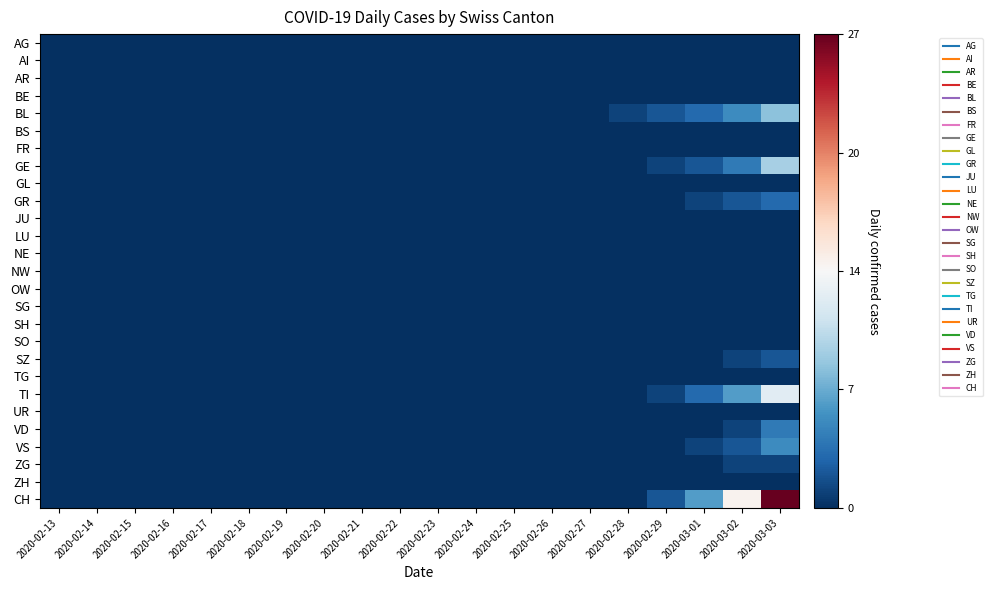

Reading left to right, extract all data points from this chart.

AG: 2020-02-13=-13.5	2020-02-14=-13.5	2020-02-15=-13.5	2020-02-16=-13.5	2020-02-17=-13.5	2020-02-18=-13.5	2020-02-19=-13.5	2020-02-20=-13.5	2020-02-21=-13.5	2020-02-22=-13.5	2020-02-23=-13.5	2020-02-24=-13.5	2020-02-25=-13.5	2020-02-26=-13.5	2020-02-27=-13.5	2020-02-28=-13.5	2020-02-29=-13.5	2020-03-01=-13.5	2020-03-02=-13.5	2020-03-03=-13.5
AI: 2020-02-13=-13.5	2020-02-14=-13.5	2020-02-15=-13.5	2020-02-16=-13.5	2020-02-17=-13.5	2020-02-18=-13.5	2020-02-19=-13.5	2020-02-20=-13.5	2020-02-21=-13.5	2020-02-22=-13.5	2020-02-23=-13.5	2020-02-24=-13.5	2020-02-25=-13.5	2020-02-26=-13.5	2020-02-27=-13.5	2020-02-28=-13.5	2020-02-29=-13.5	2020-03-01=-13.5	2020-03-02=-13.5	2020-03-03=-13.5
AR: 2020-02-13=-13.5	2020-02-14=-13.5	2020-02-15=-13.5	2020-02-16=-13.5	2020-02-17=-13.5	2020-02-18=-13.5	2020-02-19=-13.5	2020-02-20=-13.5	2020-02-21=-13.5	2020-02-22=-13.5	2020-02-23=-13.5	2020-02-24=-13.5	2020-02-25=-13.5	2020-02-26=-13.5	2020-02-27=-13.5	2020-02-28=-13.5	2020-02-29=-13.5	2020-03-01=-13.5	2020-03-02=-13.5	2020-03-03=-13.5
BE: 2020-02-13=-13.5	2020-02-14=-13.5	2020-02-15=-13.5	2020-02-16=-13.5	2020-02-17=-13.5	2020-02-18=-13.5	2020-02-19=-13.5	2020-02-20=-13.5	2020-02-21=-13.5	2020-02-22=-13.5	2020-02-23=-13.5	2020-02-24=-13.5	2020-02-25=-13.5	2020-02-26=-13.5	2020-02-27=-13.5	2020-02-28=-13.5	2020-02-29=-13.5	2020-03-01=-13.5	2020-03-02=-13.5	2020-03-03=-13.5
BL: 2020-02-13=-13.5	2020-02-14=-13.5	2020-02-15=-13.5	2020-02-16=-13.5	2020-02-17=-13.5	2020-02-18=-13.5	2020-02-19=-13.5	2020-02-20=-13.5	2020-02-21=-13.5	2020-02-22=-13.5	2020-02-23=-13.5	2020-02-24=-13.5	2020-02-25=-13.5	2020-02-26=-13.5	2020-02-27=-13.5	2020-02-28=-12.5	2020-02-29=-11.5	2020-03-01=-10.5	2020-03-02=-8.5	2020-03-03=-5.5
BS: 2020-02-13=-13.5	2020-02-14=-13.5	2020-02-15=-13.5	2020-02-16=-13.5	2020-02-17=-13.5	2020-02-18=-13.5	2020-02-19=-13.5	2020-02-20=-13.5	2020-02-21=-13.5	2020-02-22=-13.5	2020-02-23=-13.5	2020-02-24=-13.5	2020-02-25=-13.5	2020-02-26=-13.5	2020-02-27=-13.5	2020-02-28=-13.5	2020-02-29=-13.5	2020-03-01=-13.5	2020-03-02=-13.5	2020-03-03=-13.5
FR: 2020-02-13=-13.5	2020-02-14=-13.5	2020-02-15=-13.5	2020-02-16=-13.5	2020-02-17=-13.5	2020-02-18=-13.5	2020-02-19=-13.5	2020-02-20=-13.5	2020-02-21=-13.5	2020-02-22=-13.5	2020-02-23=-13.5	2020-02-24=-13.5	2020-02-25=-13.5	2020-02-26=-13.5	2020-02-27=-13.5	2020-02-28=-13.5	2020-02-29=-13.5	2020-03-01=-13.5	2020-03-02=-13.5	2020-03-03=-13.5
GE: 2020-02-13=-13.5	2020-02-14=-13.5	2020-02-15=-13.5	2020-02-16=-13.5	2020-02-17=-13.5	2020-02-18=-13.5	2020-02-19=-13.5	2020-02-20=-13.5	2020-02-21=-13.5	2020-02-22=-13.5	2020-02-23=-13.5	2020-02-24=-13.5	2020-02-25=-13.5	2020-02-26=-13.5	2020-02-27=-13.5	2020-02-28=-13.5	2020-02-29=-12.5	2020-03-01=-11.5	2020-03-02=-9.5	2020-03-03=-4.5
GL: 2020-02-13=-13.5	2020-02-14=-13.5	2020-02-15=-13.5	2020-02-16=-13.5	2020-02-17=-13.5	2020-02-18=-13.5	2020-02-19=-13.5	2020-02-20=-13.5	2020-02-21=-13.5	2020-02-22=-13.5	2020-02-23=-13.5	2020-02-24=-13.5	2020-02-25=-13.5	2020-02-26=-13.5	2020-02-27=-13.5	2020-02-28=-13.5	2020-02-29=-13.5	2020-03-01=-13.5	2020-03-02=-13.5	2020-03-03=-13.5
GR: 2020-02-13=-13.5	2020-02-14=-13.5	2020-02-15=-13.5	2020-02-16=-13.5	2020-02-17=-13.5	2020-02-18=-13.5	2020-02-19=-13.5	2020-02-20=-13.5	2020-02-21=-13.5	2020-02-22=-13.5	2020-02-23=-13.5	2020-02-24=-13.5	2020-02-25=-13.5	2020-02-26=-13.5	2020-02-27=-13.5	2020-02-28=-13.5	2020-02-29=-13.5	2020-03-01=-12.5	2020-03-02=-11.5	2020-03-03=-10.5
JU: 2020-02-13=-13.5	2020-02-14=-13.5	2020-02-15=-13.5	2020-02-16=-13.5	2020-02-17=-13.5	2020-02-18=-13.5	2020-02-19=-13.5	2020-02-20=-13.5	2020-02-21=-13.5	2020-02-22=-13.5	2020-02-23=-13.5	2020-02-24=-13.5	2020-02-25=-13.5	2020-02-26=-13.5	2020-02-27=-13.5	2020-02-28=-13.5	2020-02-29=-13.5	2020-03-01=-13.5	2020-03-02=-13.5	2020-03-03=-13.5
LU: 2020-02-13=-13.5	2020-02-14=-13.5	2020-02-15=-13.5	2020-02-16=-13.5	2020-02-17=-13.5	2020-02-18=-13.5	2020-02-19=-13.5	2020-02-20=-13.5	2020-02-21=-13.5	2020-02-22=-13.5	2020-02-23=-13.5	2020-02-24=-13.5	2020-02-25=-13.5	2020-02-26=-13.5	2020-02-27=-13.5	2020-02-28=-13.5	2020-02-29=-13.5	2020-03-01=-13.5	2020-03-02=-13.5	2020-03-03=-13.5
NE: 2020-02-13=-13.5	2020-02-14=-13.5	2020-02-15=-13.5	2020-02-16=-13.5	2020-02-17=-13.5	2020-02-18=-13.5	2020-02-19=-13.5	2020-02-20=-13.5	2020-02-21=-13.5	2020-02-22=-13.5	2020-02-23=-13.5	2020-02-24=-13.5	2020-02-25=-13.5	2020-02-26=-13.5	2020-02-27=-13.5	2020-02-28=-13.5	2020-02-29=-13.5	2020-03-01=-13.5	2020-03-02=-13.5	2020-03-03=-13.5
NW: 2020-02-13=-13.5	2020-02-14=-13.5	2020-02-15=-13.5	2020-02-16=-13.5	2020-02-17=-13.5	2020-02-18=-13.5	2020-02-19=-13.5	2020-02-20=-13.5	2020-02-21=-13.5	2020-02-22=-13.5	2020-02-23=-13.5	2020-02-24=-13.5	2020-02-25=-13.5	2020-02-26=-13.5	2020-02-27=-13.5	2020-02-28=-13.5	2020-02-29=-13.5	2020-03-01=-13.5	2020-03-02=-13.5	2020-03-03=-13.5
OW: 2020-02-13=-13.5	2020-02-14=-13.5	2020-02-15=-13.5	2020-02-16=-13.5	2020-02-17=-13.5	2020-02-18=-13.5	2020-02-19=-13.5	2020-02-20=-13.5	2020-02-21=-13.5	2020-02-22=-13.5	2020-02-23=-13.5	2020-02-24=-13.5	2020-02-25=-13.5	2020-02-26=-13.5	2020-02-27=-13.5	2020-02-28=-13.5	2020-02-29=-13.5	2020-03-01=-13.5	2020-03-02=-13.5	2020-03-03=-13.5
SG: 2020-02-13=-13.5	2020-02-14=-13.5	2020-02-15=-13.5	2020-02-16=-13.5	2020-02-17=-13.5	2020-02-18=-13.5	2020-02-19=-13.5	2020-02-20=-13.5	2020-02-21=-13.5	2020-02-22=-13.5	2020-02-23=-13.5	2020-02-24=-13.5	2020-02-25=-13.5	2020-02-26=-13.5	2020-02-27=-13.5	2020-02-28=-13.5	2020-02-29=-13.5	2020-03-01=-13.5	2020-03-02=-13.5	2020-03-03=-13.5
SH: 2020-02-13=-13.5	2020-02-14=-13.5	2020-02-15=-13.5	2020-02-16=-13.5	2020-02-17=-13.5	2020-02-18=-13.5	2020-02-19=-13.5	2020-02-20=-13.5	2020-02-21=-13.5	2020-02-22=-13.5	2020-02-23=-13.5	2020-02-24=-13.5	2020-02-25=-13.5	2020-02-26=-13.5	2020-02-27=-13.5	2020-02-28=-13.5	2020-02-29=-13.5	2020-03-01=-13.5	2020-03-02=-13.5	2020-03-03=-13.5
SO: 2020-02-13=-13.5	2020-02-14=-13.5	2020-02-15=-13.5	2020-02-16=-13.5	2020-02-17=-13.5	2020-02-18=-13.5	2020-02-19=-13.5	2020-02-20=-13.5	2020-02-21=-13.5	2020-02-22=-13.5	2020-02-23=-13.5	2020-02-24=-13.5	2020-02-25=-13.5	2020-02-26=-13.5	2020-02-27=-13.5	2020-02-28=-13.5	2020-02-29=-13.5	2020-03-01=-13.5	2020-03-02=-13.5	2020-03-03=-13.5
SZ: 2020-02-13=-13.5	2020-02-14=-13.5	2020-02-15=-13.5	2020-02-16=-13.5	2020-02-17=-13.5	2020-02-18=-13.5	2020-02-19=-13.5	2020-02-20=-13.5	2020-02-21=-13.5	2020-02-22=-13.5	2020-02-23=-13.5	2020-02-24=-13.5	2020-02-25=-13.5	2020-02-26=-13.5	2020-02-27=-13.5	2020-02-28=-13.5	2020-02-29=-13.5	2020-03-01=-13.5	2020-03-02=-12.5	2020-03-03=-11.5
TG: 2020-02-13=-13.5	2020-02-14=-13.5	2020-02-15=-13.5	2020-02-16=-13.5	2020-02-17=-13.5	2020-02-18=-13.5	2020-02-19=-13.5	2020-02-20=-13.5	2020-02-21=-13.5	2020-02-22=-13.5	2020-02-23=-13.5	2020-02-24=-13.5	2020-02-25=-13.5	2020-02-26=-13.5	2020-02-27=-13.5	2020-02-28=-13.5	2020-02-29=-13.5	2020-03-01=-13.5	2020-03-02=-13.5	2020-03-03=-13.5
TI: 2020-02-13=-13.5	2020-02-14=-13.5	2020-02-15=-13.5	2020-02-16=-13.5	2020-02-17=-13.5	2020-02-18=-13.5	2020-02-19=-13.5	2020-02-20=-13.5	2020-02-21=-13.5	2020-02-22=-13.5	2020-02-23=-13.5	2020-02-24=-13.5	2020-02-25=-13.5	2020-02-26=-13.5	2020-02-27=-13.5	2020-02-28=-13.5	2020-02-29=-12.5	2020-03-01=-10.5	2020-03-02=-7.5	2020-03-03=-1.5
UR: 2020-02-13=-13.5	2020-02-14=-13.5	2020-02-15=-13.5	2020-02-16=-13.5	2020-02-17=-13.5	2020-02-18=-13.5	2020-02-19=-13.5	2020-02-20=-13.5	2020-02-21=-13.5	2020-02-22=-13.5	2020-02-23=-13.5	2020-02-24=-13.5	2020-02-25=-13.5	2020-02-26=-13.5	2020-02-27=-13.5	2020-02-28=-13.5	2020-02-29=-13.5	2020-03-01=-13.5	2020-03-02=-13.5	2020-03-03=-13.5
VD: 2020-02-13=-13.5	2020-02-14=-13.5	2020-02-15=-13.5	2020-02-16=-13.5	2020-02-17=-13.5	2020-02-18=-13.5	2020-02-19=-13.5	2020-02-20=-13.5	2020-02-21=-13.5	2020-02-22=-13.5	2020-02-23=-13.5	2020-02-24=-13.5	2020-02-25=-13.5	2020-02-26=-13.5	2020-02-27=-13.5	2020-02-28=-13.5	2020-02-29=-13.5	2020-03-01=-13.5	2020-03-02=-12.5	2020-03-03=-9.5
VS: 2020-02-13=-13.5	2020-02-14=-13.5	2020-02-15=-13.5	2020-02-16=-13.5	2020-02-17=-13.5	2020-02-18=-13.5	2020-02-19=-13.5	2020-02-20=-13.5	2020-02-21=-13.5	2020-02-22=-13.5	2020-02-23=-13.5	2020-02-24=-13.5	2020-02-25=-13.5	2020-02-26=-13.5	2020-02-27=-13.5	2020-02-28=-13.5	2020-02-29=-13.5	2020-03-01=-12.5	2020-03-02=-11.5	2020-03-03=-8.5
ZG: 2020-02-13=-13.5	2020-02-14=-13.5	2020-02-15=-13.5	2020-02-16=-13.5	2020-02-17=-13.5	2020-02-18=-13.5	2020-02-19=-13.5	2020-02-20=-13.5	2020-02-21=-13.5	2020-02-22=-13.5	2020-02-23=-13.5	2020-02-24=-13.5	2020-02-25=-13.5	2020-02-26=-13.5	2020-02-27=-13.5	2020-02-28=-13.5	2020-02-29=-13.5	2020-03-01=-13.5	2020-03-02=-12.5	2020-03-03=-12.5
ZH: 2020-02-13=-13.5	2020-02-14=-13.5	2020-02-15=-13.5	2020-02-16=-13.5	2020-02-17=-13.5	2020-02-18=-13.5	2020-02-19=-13.5	2020-02-20=-13.5	2020-02-21=-13.5	2020-02-22=-13.5	2020-02-23=-13.5	2020-02-24=-13.5	2020-02-25=-13.5	2020-02-26=-13.5	2020-02-27=-13.5	2020-02-28=-13.5	2020-02-29=-13.5	2020-03-01=-13.5	2020-03-02=-13.5	2020-03-03=-13.5
CH: 2020-02-13=-13.5	2020-02-14=-13.5	2020-02-15=-13.5	2020-02-16=-13.5	2020-02-17=-13.5	2020-02-18=-13.5	2020-02-19=-13.5	2020-02-20=-13.5	2020-02-21=-13.5	2020-02-22=-13.5	2020-02-23=-13.5	2020-02-24=-13.5	2020-02-25=-13.5	2020-02-26=-13.5	2020-02-27=-13.5	2020-02-28=-13.5	2020-02-29=-11.5	2020-03-01=-7.5	2020-03-02=0.5	2020-03-03=13.5